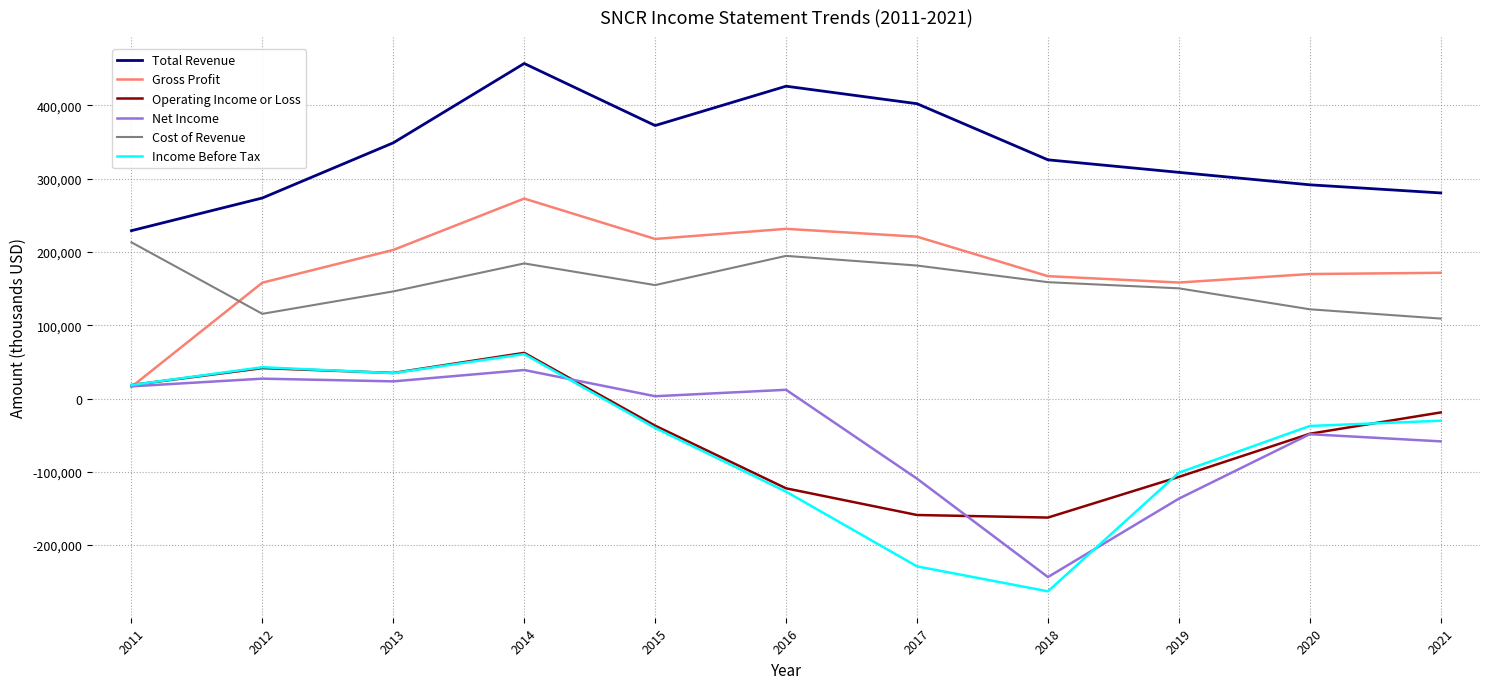

Which series has the widest spread of values?

Income Before Tax